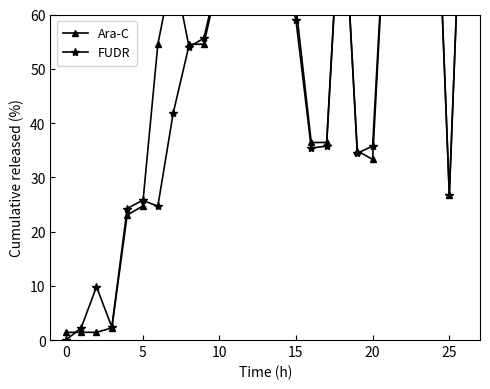

List the series in order of their peak value, highest first.

Ara-C, FUDR